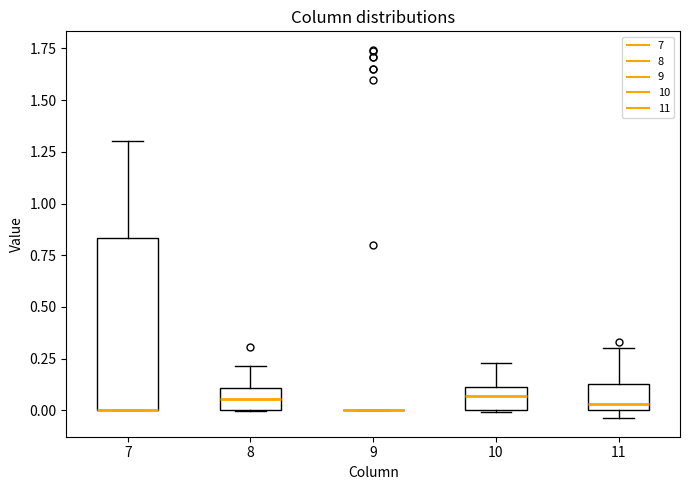

Where is the lower edge of the box at x = 8 on the y-axis? The values are not printed on the chart, so give them approximately, as read against the axis.

0.00